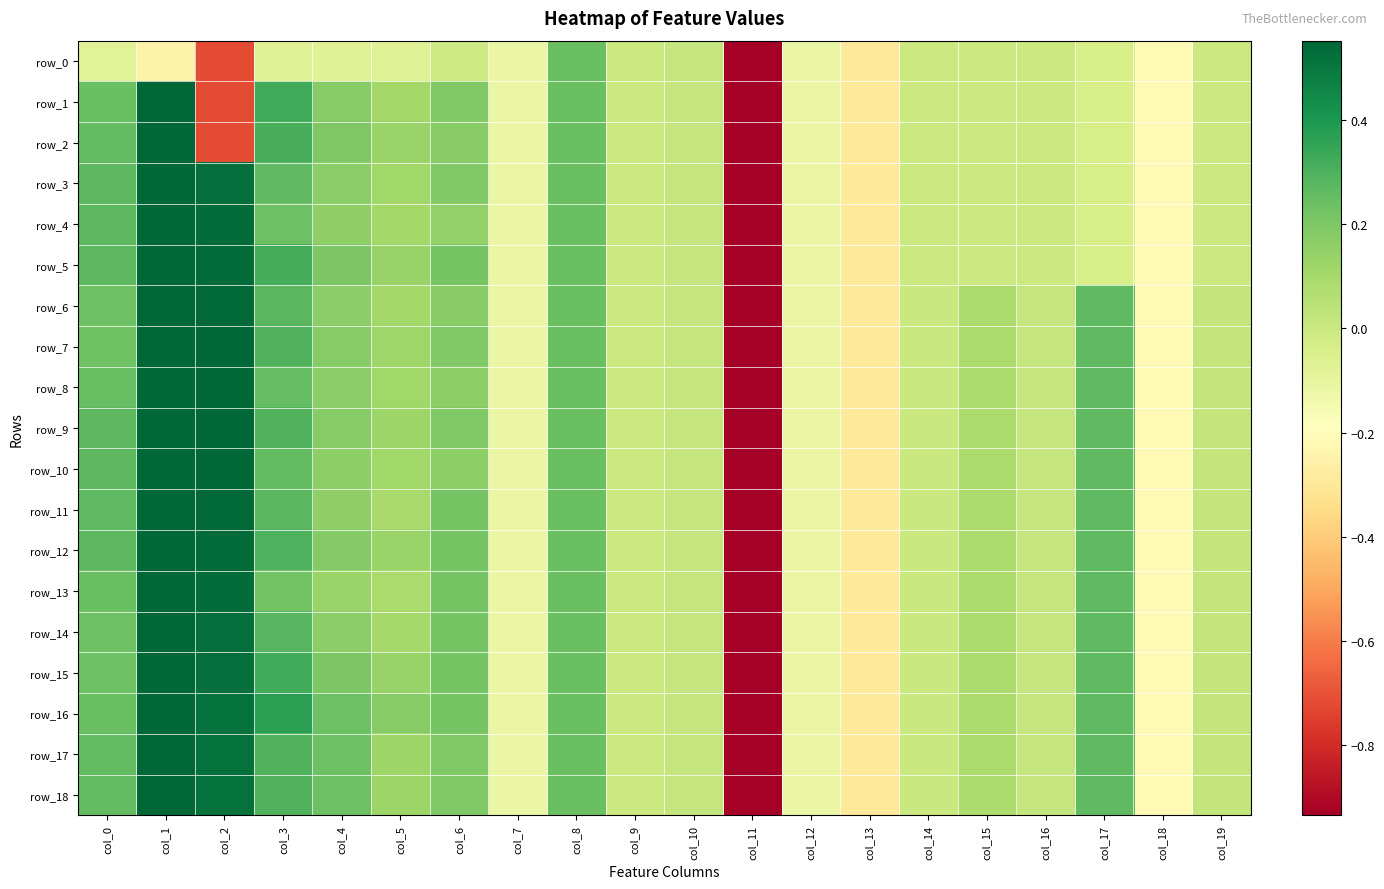

The row_15 series shows 0.0 at col_10. True or false?

True